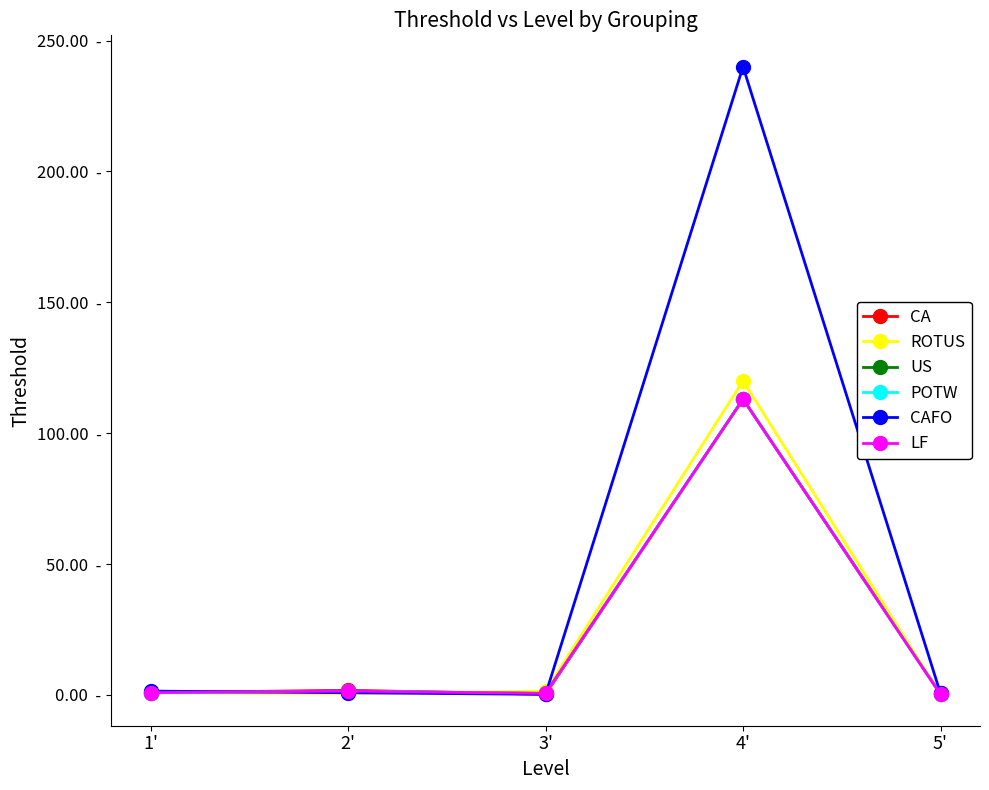

What is the difference between the maximum and minimum values in the US series?

112.8